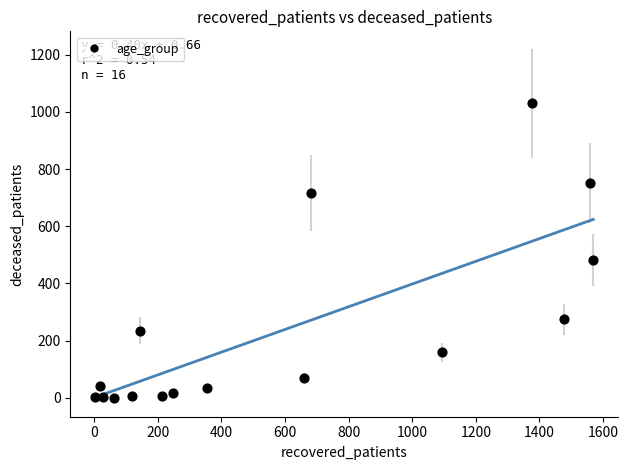

What Y value in the scatter plot is closest to 515?

481